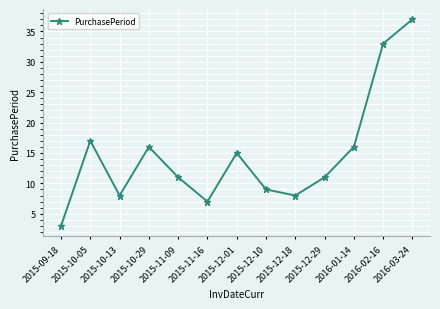

What is the sum of the values at 2015-10-29 and 2015-12-18?

24